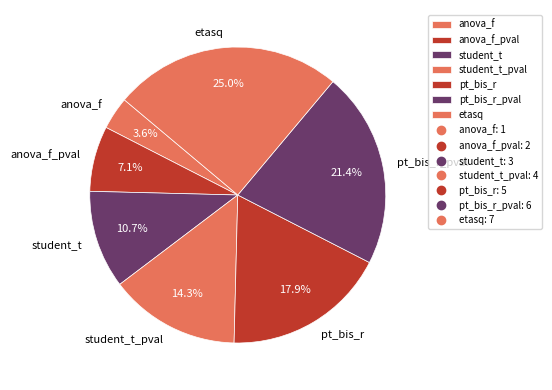

To the nearest percent, what portion does pt_bis_r_pval represent?

21%